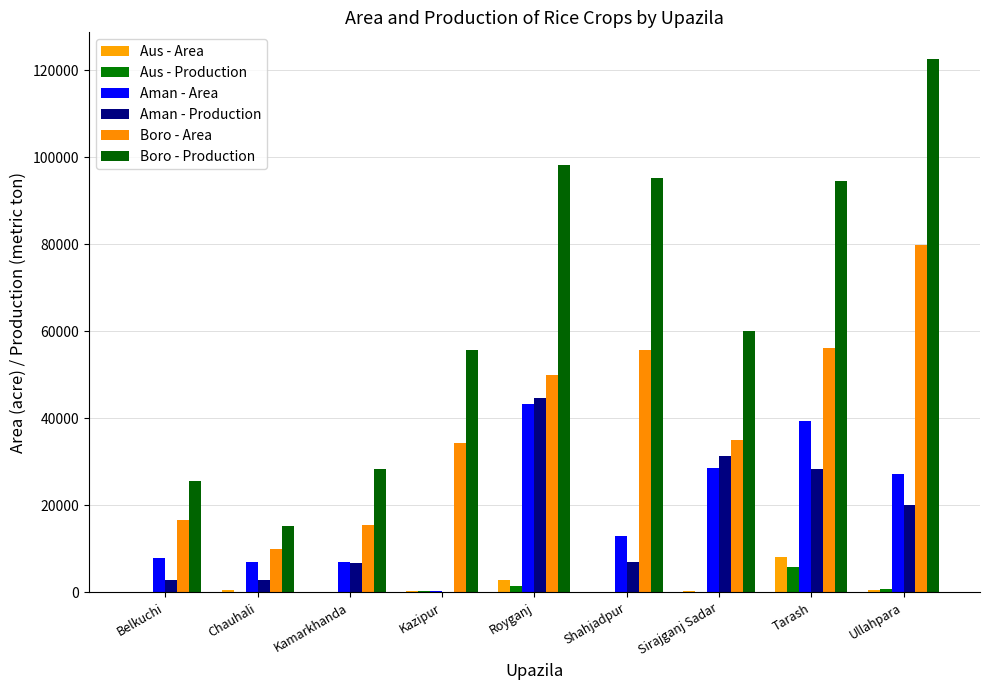

What are all the series names shown in the legend?

Aus - Area, Aus - Production, Aman - Area, Aman - Production, Boro - Area, Boro - Production